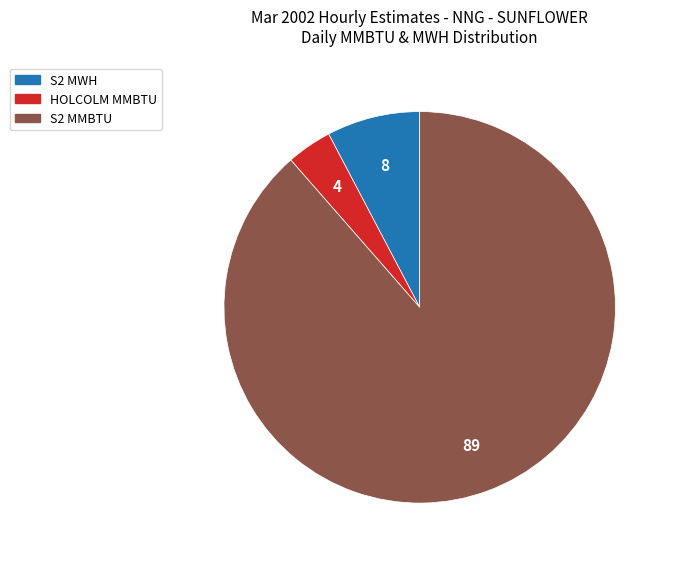

Is there any slice that represents more than half of the pie?

Yes